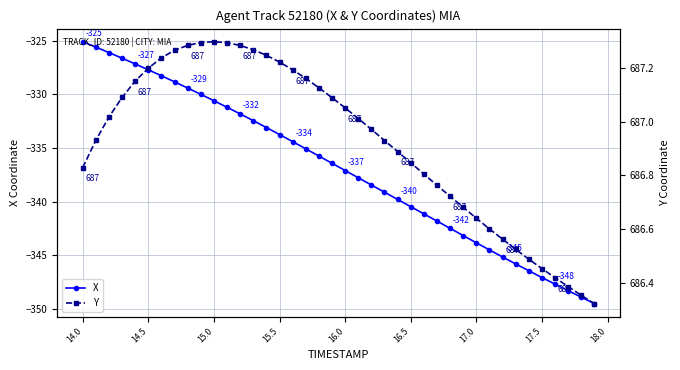

What is the smallest value displayed?

-349.5